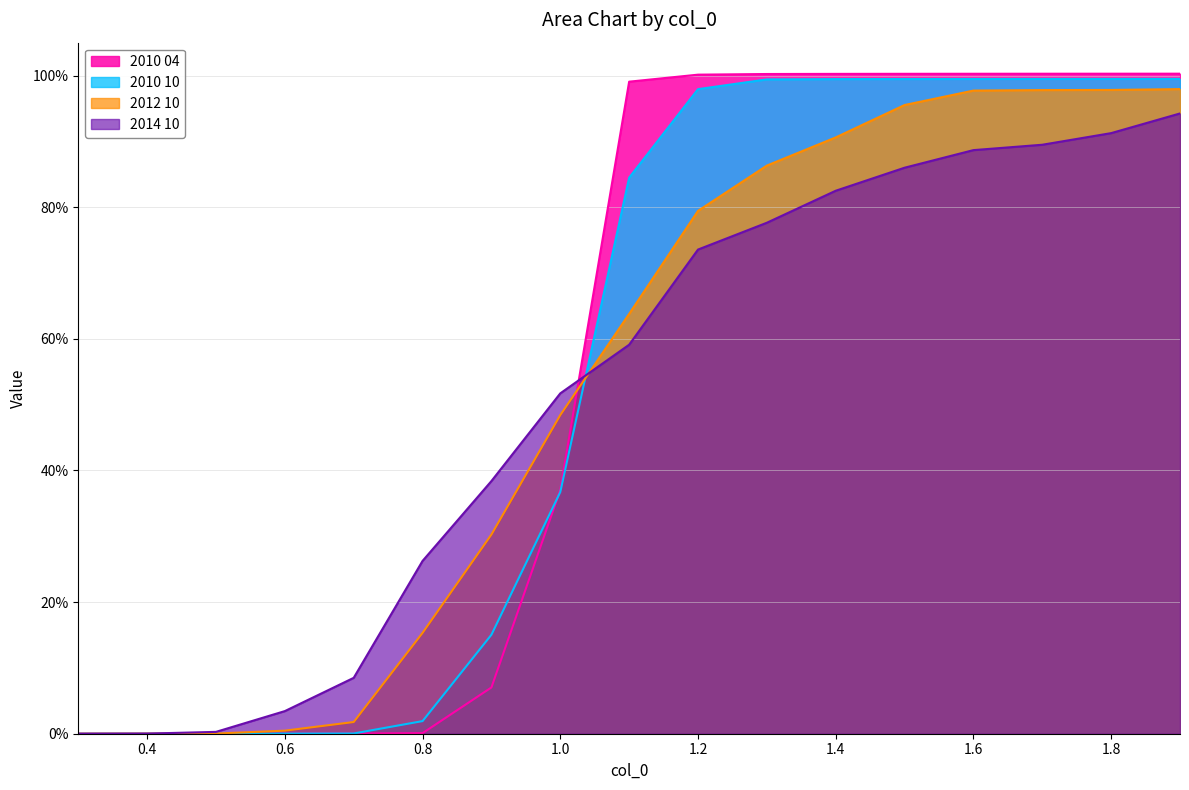

After their last crossing, which series has the higher values: 2010 04 or 2012 10?

2010 04